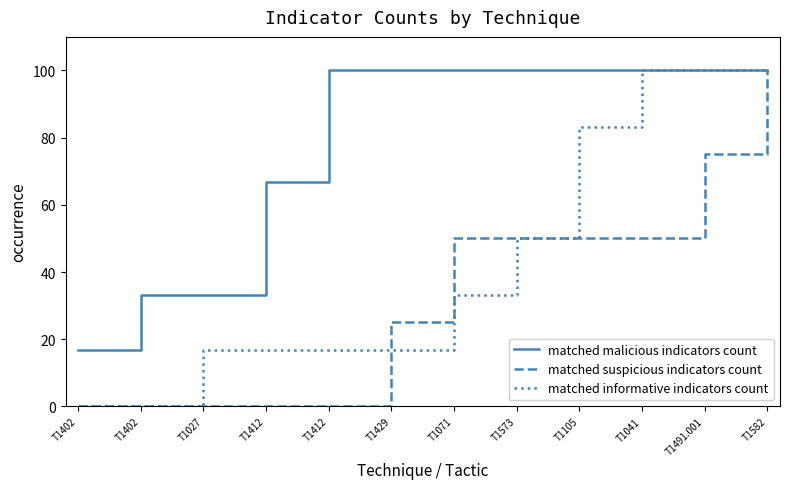

What is the difference between the highest and lowest values at T1429?

83.3